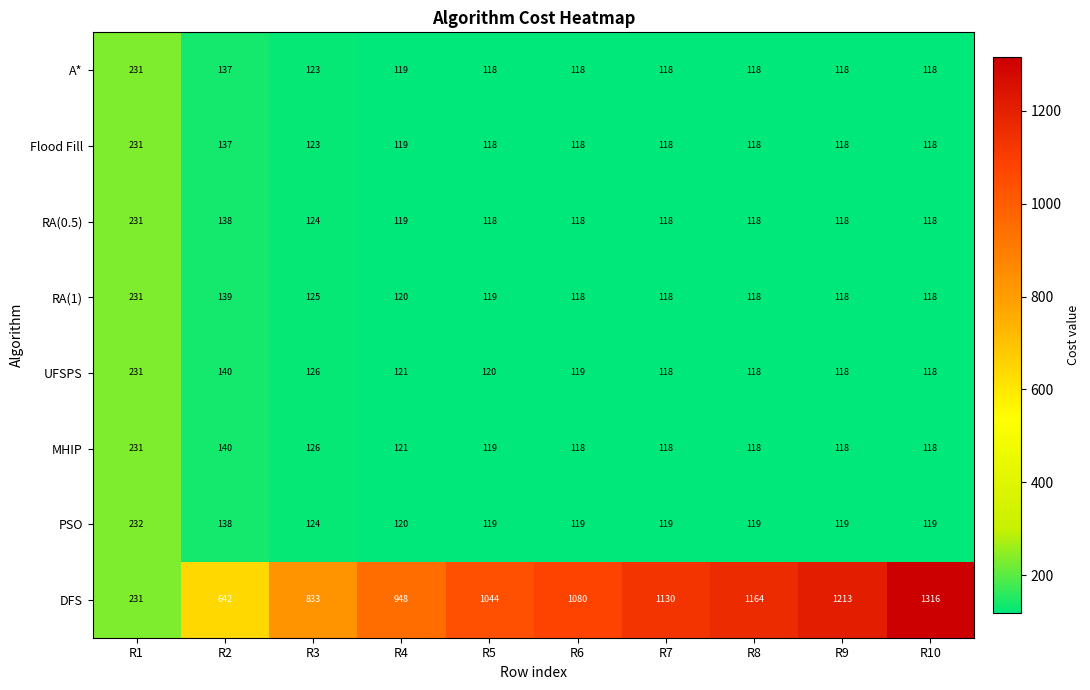

Count the number of categories in the chart.

10